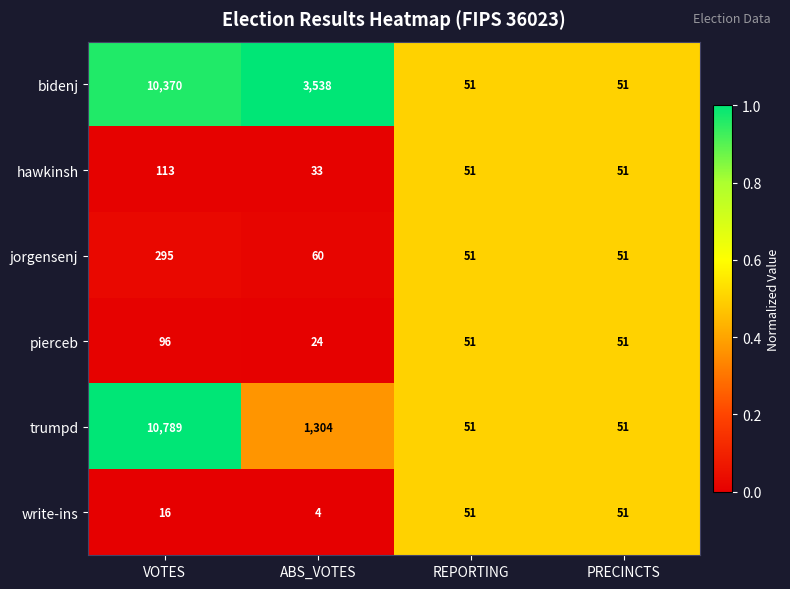

Is it true that write-ins equals 51 at REPORTING?

True